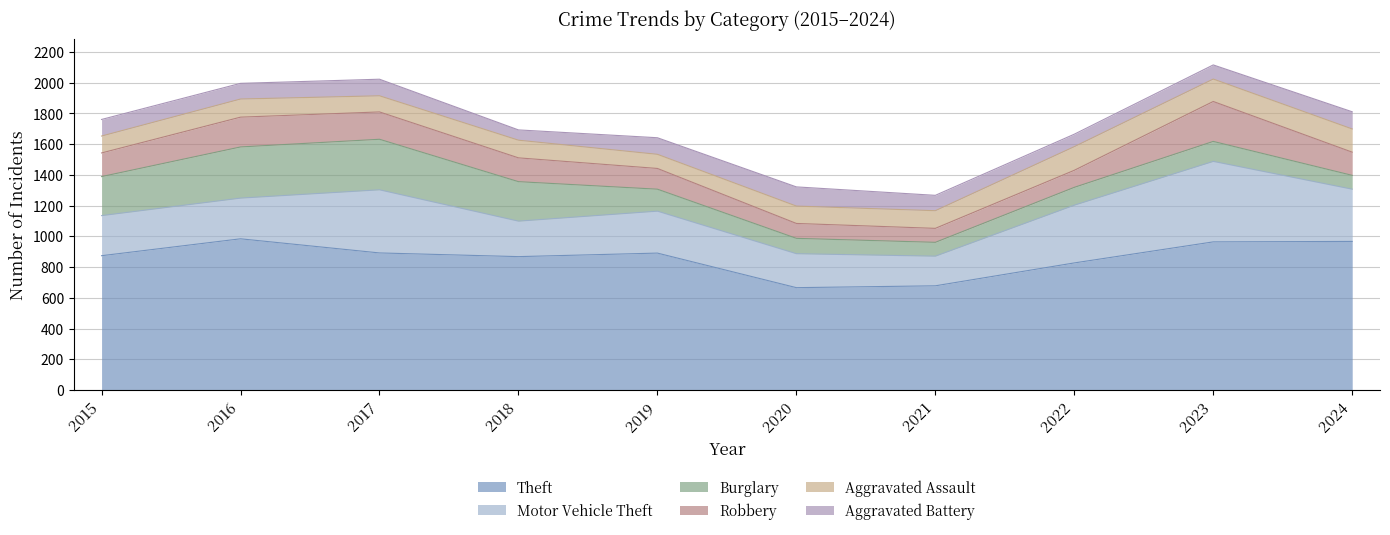

What is the spread (max minus min) of values at 2024?

877